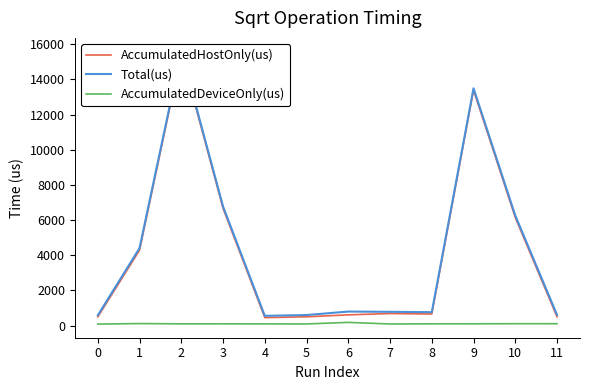

At which label does AccumulatedDeviceOnly(us) first exceed 105?

1